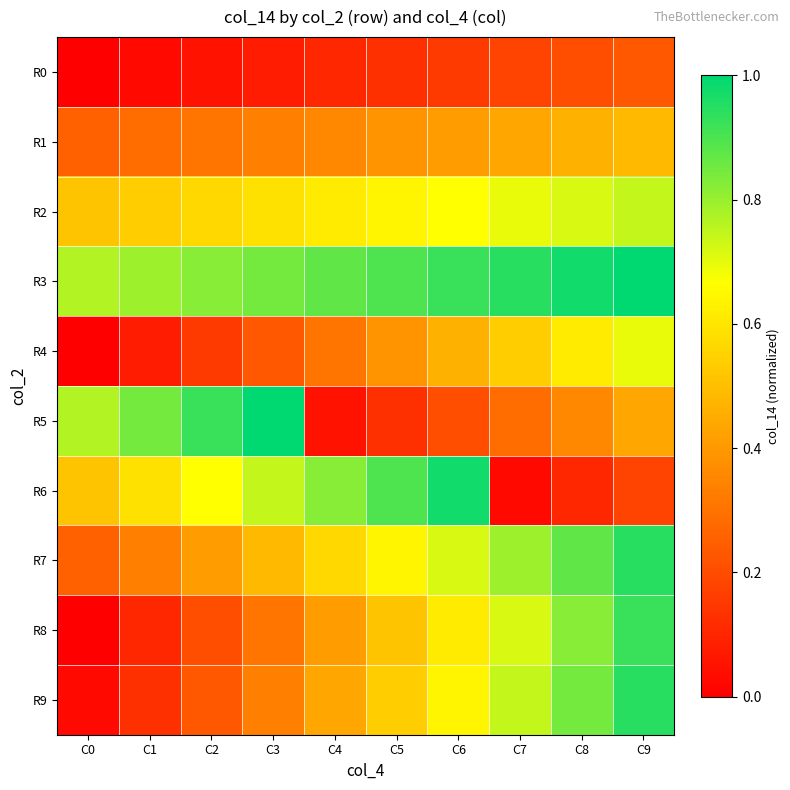

What is the difference between the highest and lowest values at C8?

0.9